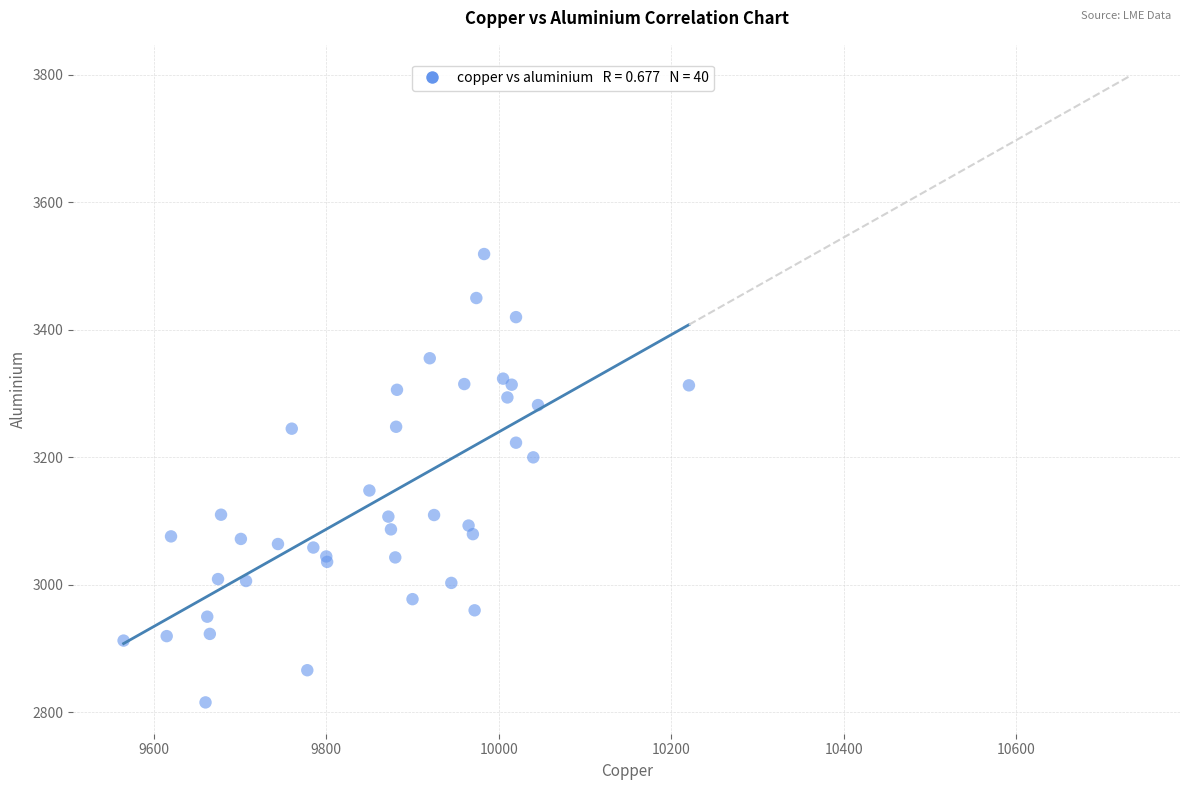

What Y value in the scatter plot is closest to 3167?

3148.0